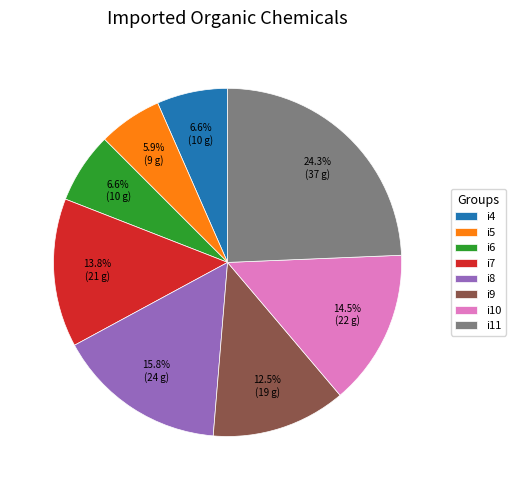

Approximately how many times larger is the value at i9 compared to i5?

2.1